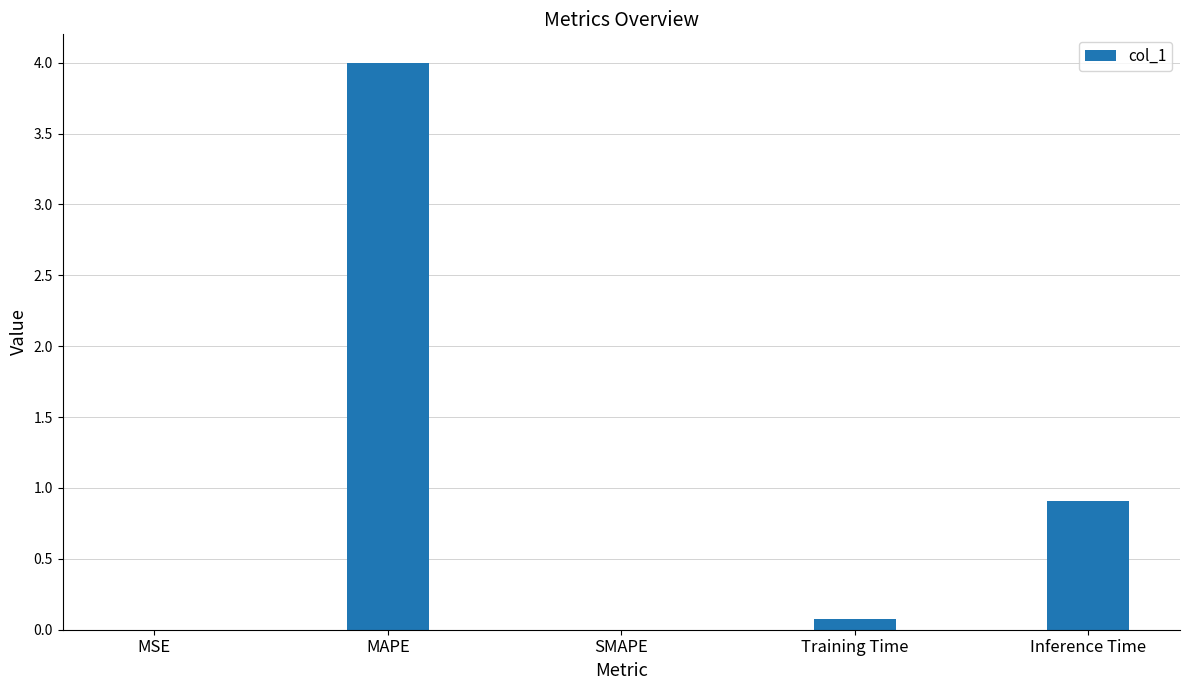

True or false: the data shows 0.1 at Training Time.

True